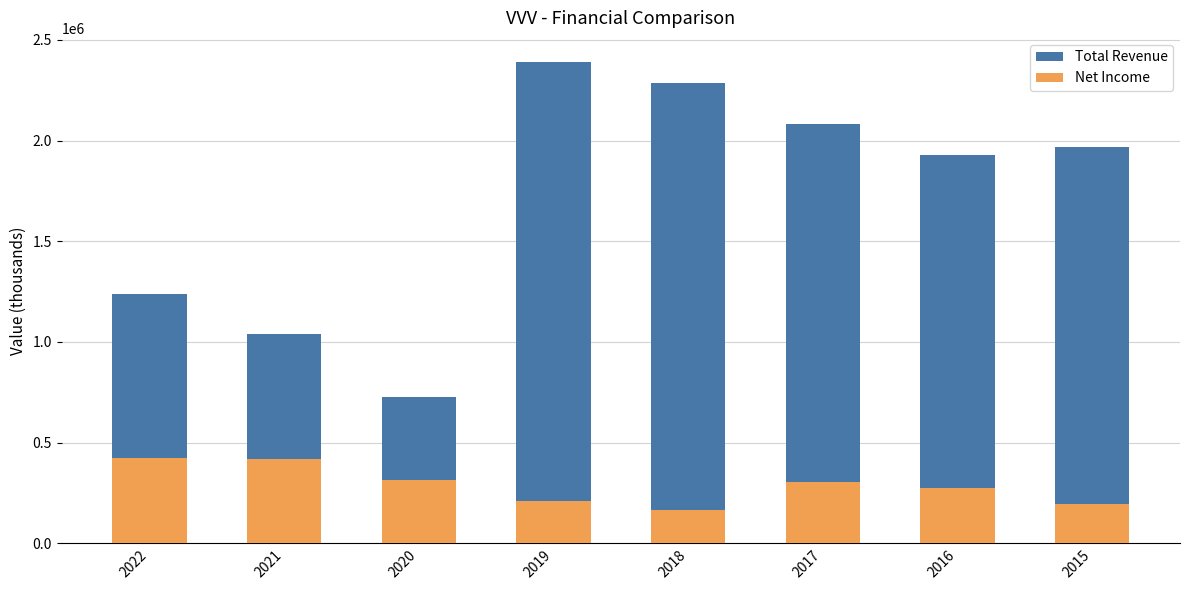

Does the chart contain stacked bars?

No